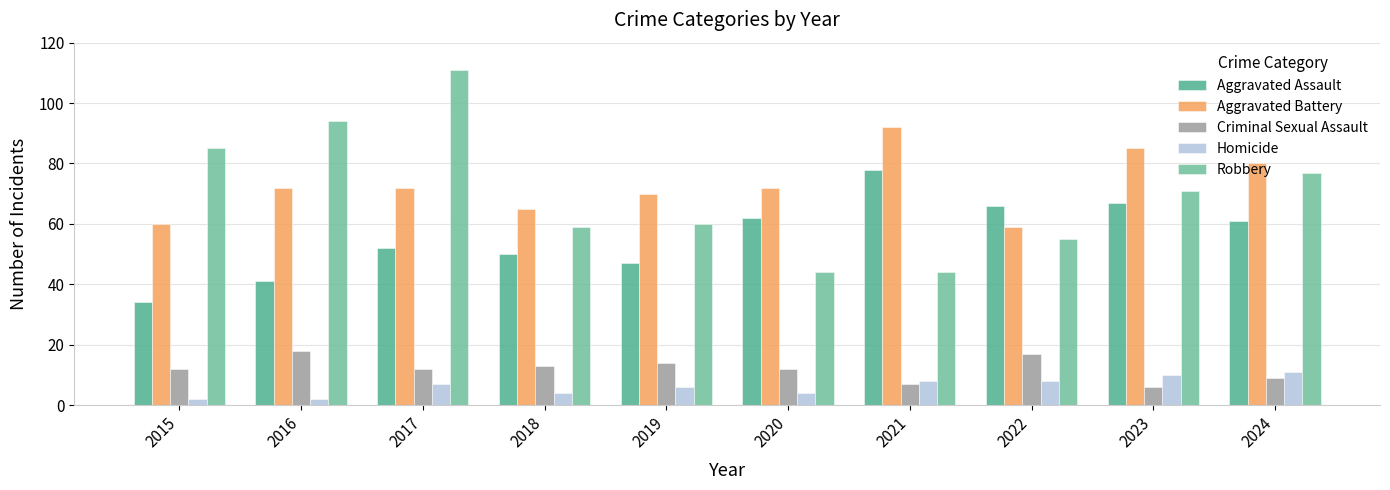

What is the difference between the second highest and minimum values in the Criminal Sexual Assault series?

11